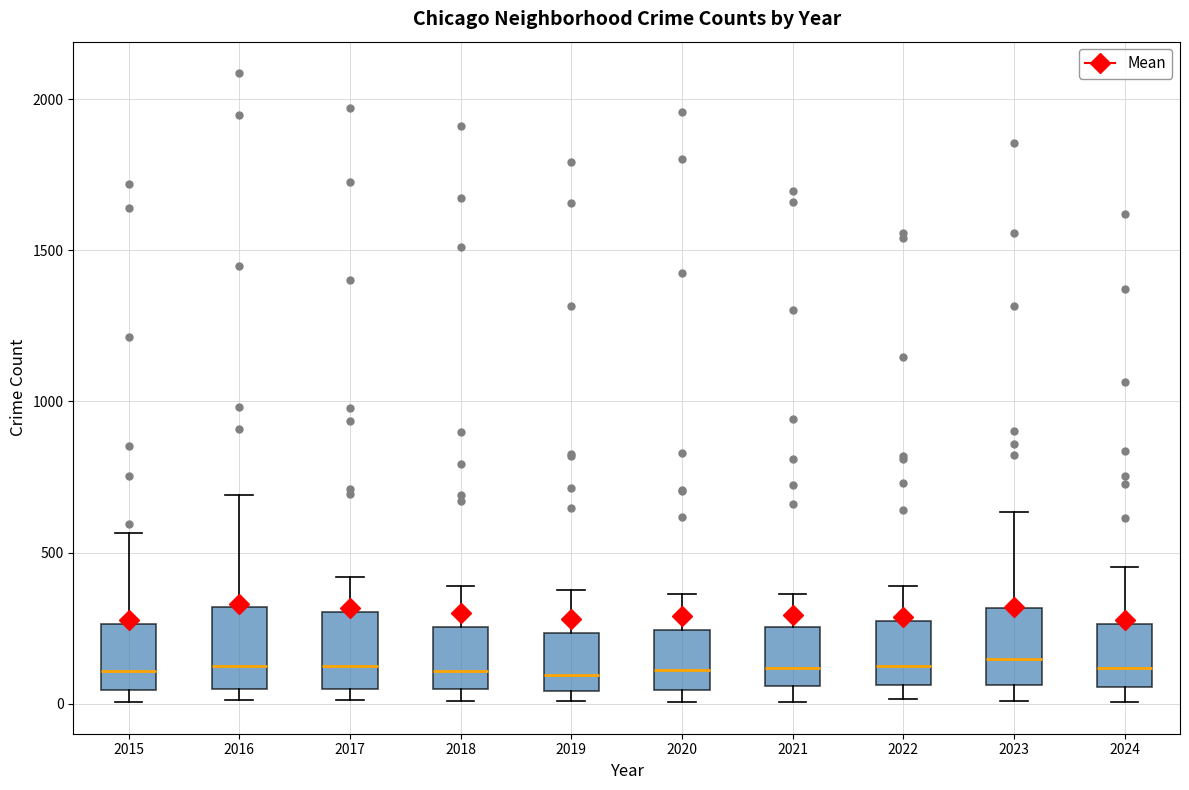

Where is the upper edge of the box at x = 2015 on the y-axis? The values are not printed on the chart, so give them approximately, as read against the axis.

250